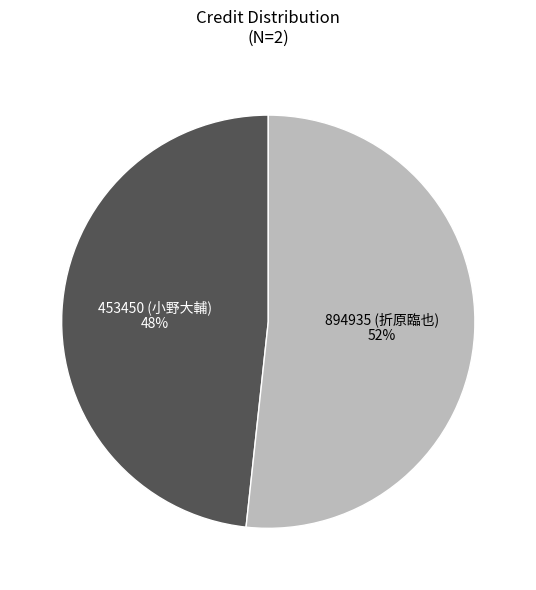

True or false: 453450 (小野大輔) accounts for 48% of the total.

True